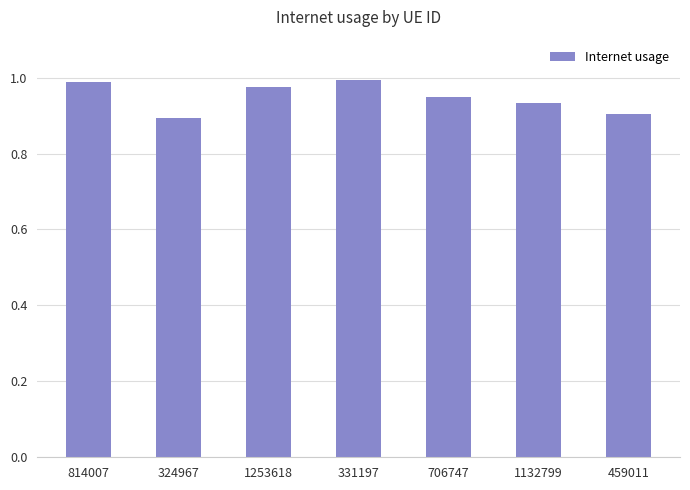

At which category does the chart reach its minimum across all series?

324967